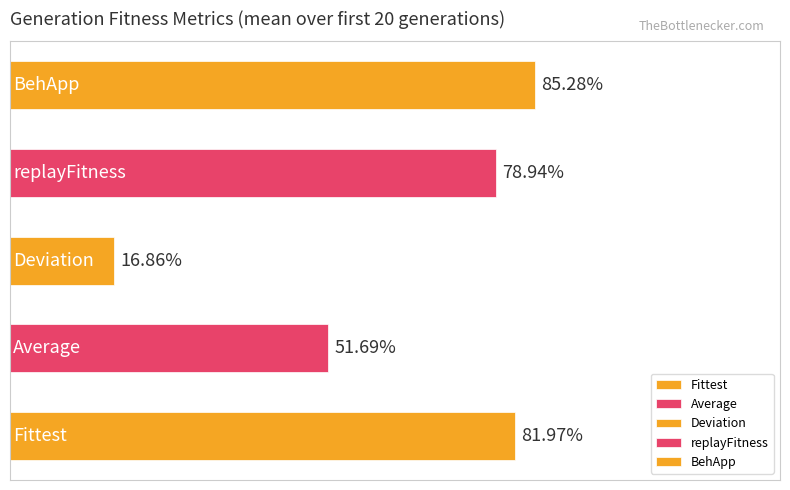

Does the chart contain any negative values?

No